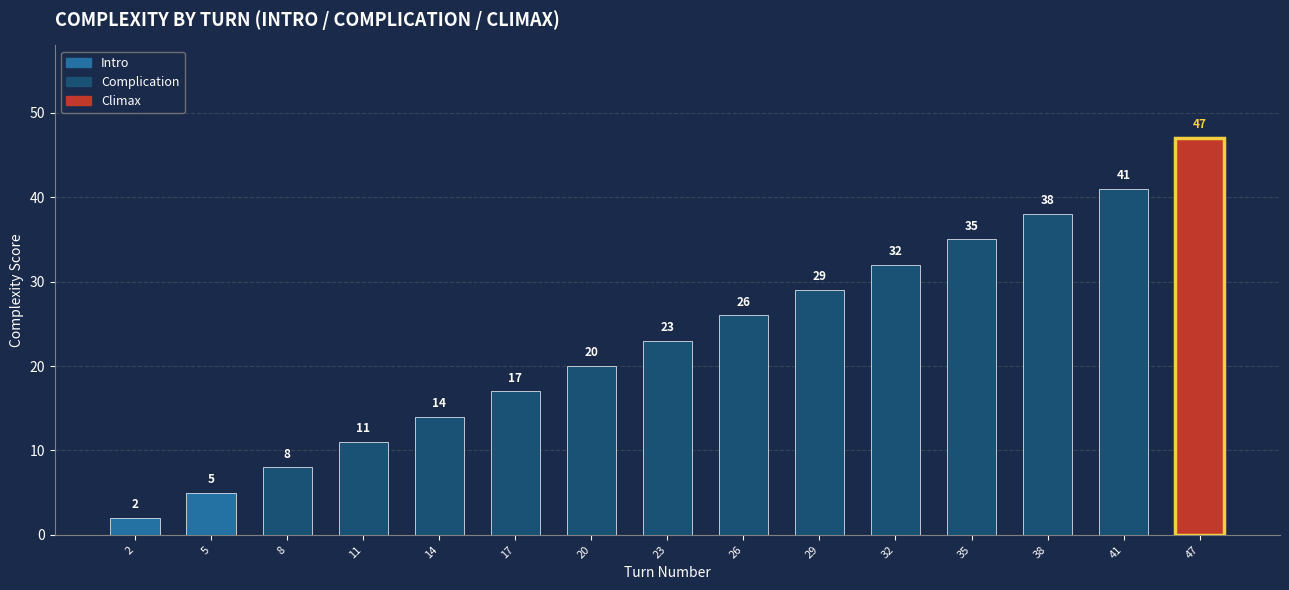

The value at 29 is 44. True or false?

False